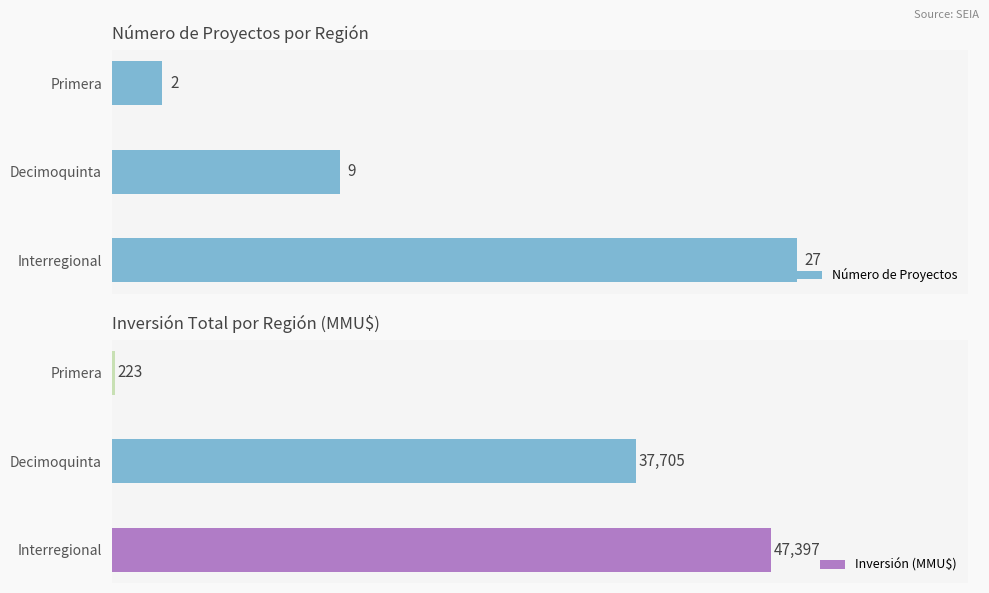

Rank the categories by Número de Proyectos value from lowest to highest.

Primera, Decimoquinta, Interregional